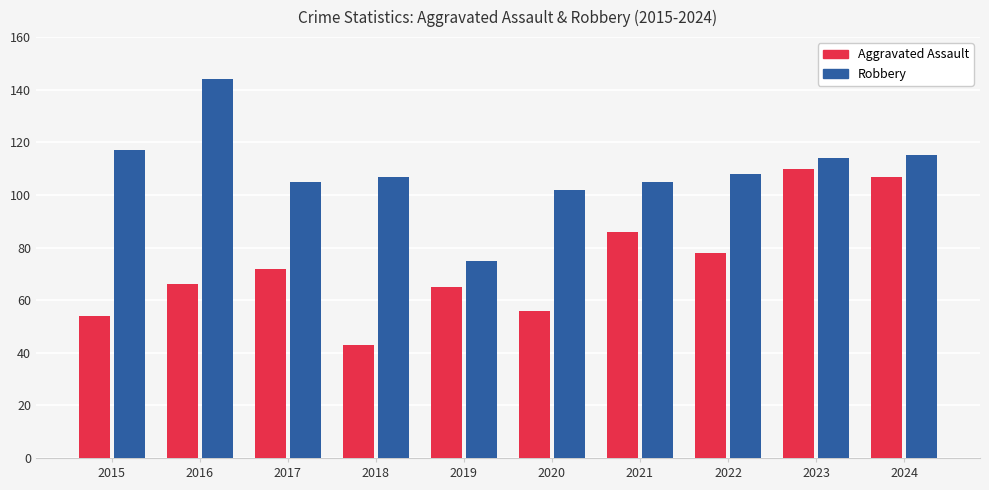

What is the sum of the Aggravated Assault values at 2021 and 2022?

164